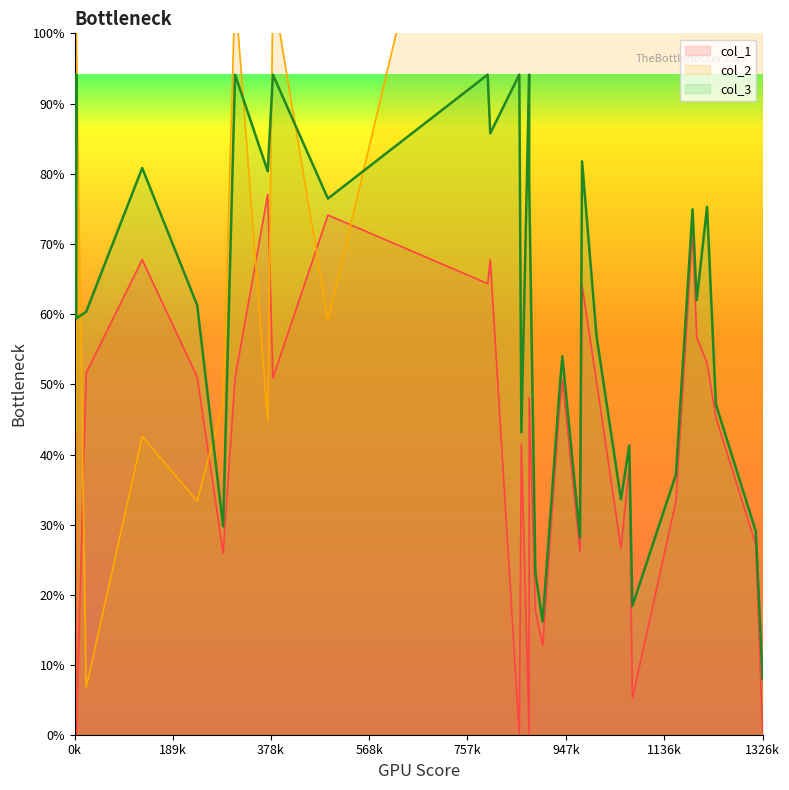

Is the value of col_1 at 978 greater than the value of col_3 at 978?

No